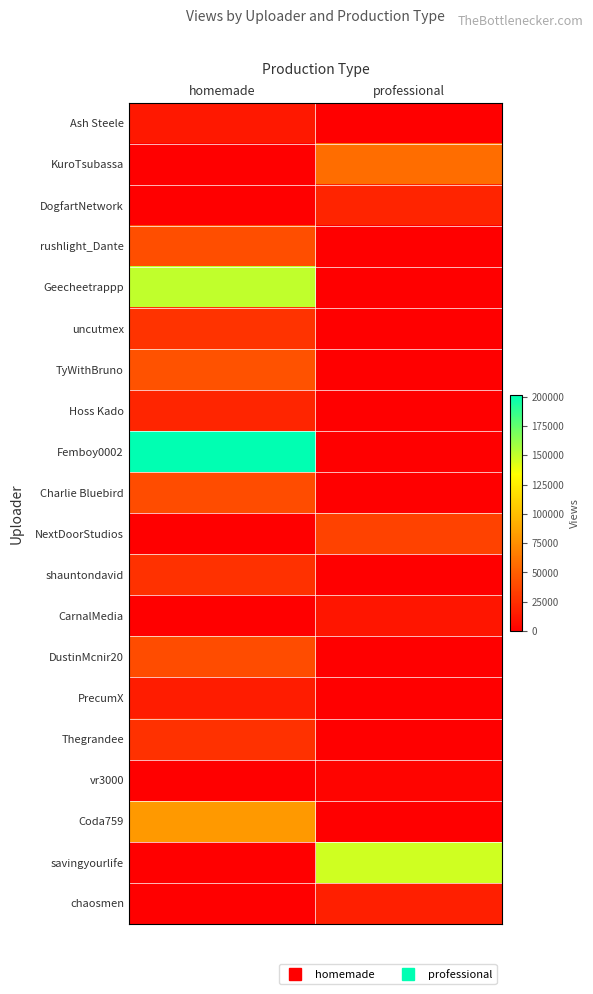

Reading right to left, what are all the values shown in this chart?

Ash Steele: professional=0	homemade=13294
KuroTsubassa: professional=57929	homemade=0
DogfartNetwork: professional=19567	homemade=0
rushlight_Dante: professional=0	homemade=41187
Geecheetrappp: professional=0	homemade=150167
uncutmex: professional=0	homemade=26899
TyWithBruno: professional=0	homemade=43974
Hoss Kado: professional=0	homemade=20152
Femboy0002: professional=0	homemade=201234
Charlie Bluebird: professional=0	homemade=40811
NextDoorStudios: professional=34618	homemade=0
shauntondavid: professional=0	homemade=26440
CarnalMedia: professional=11179	homemade=0
DustinMcnir20: professional=0	homemade=40496
PrecumX: professional=0	homemade=15153
Thegrandee: professional=0	homemade=26042
vr3000: professional=2402	homemade=0
Coda759: professional=0	homemade=80540
savingyourlife: professional=146711	homemade=0
chaosmen: professional=16838	homemade=0